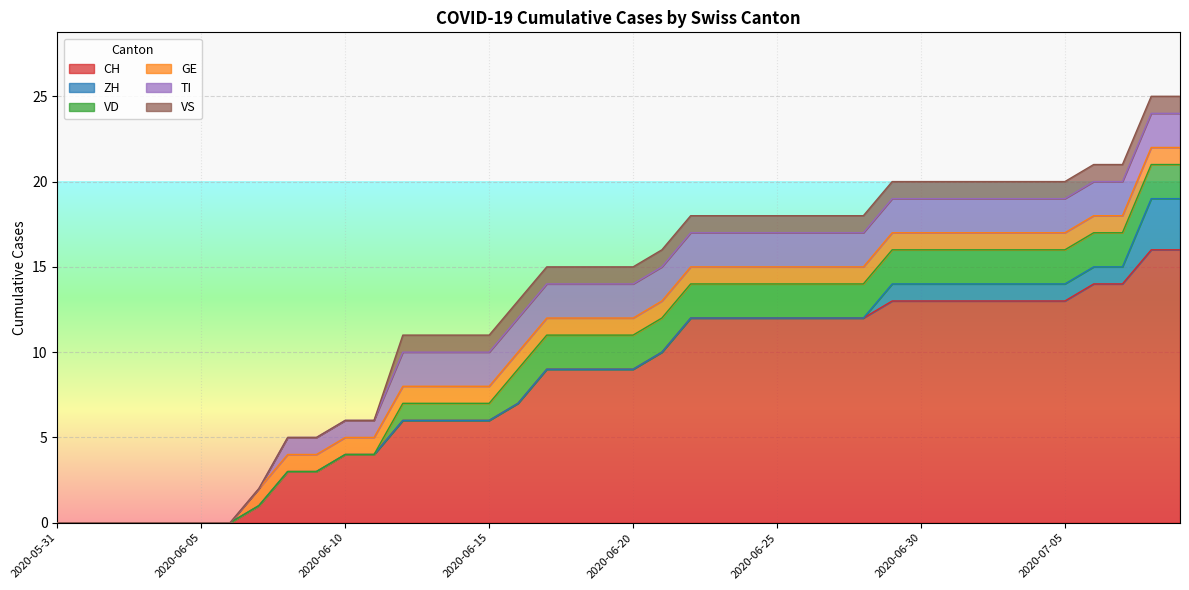

What are all the series names shown in the legend?

CH, ZH, VD, GE, TI, VS